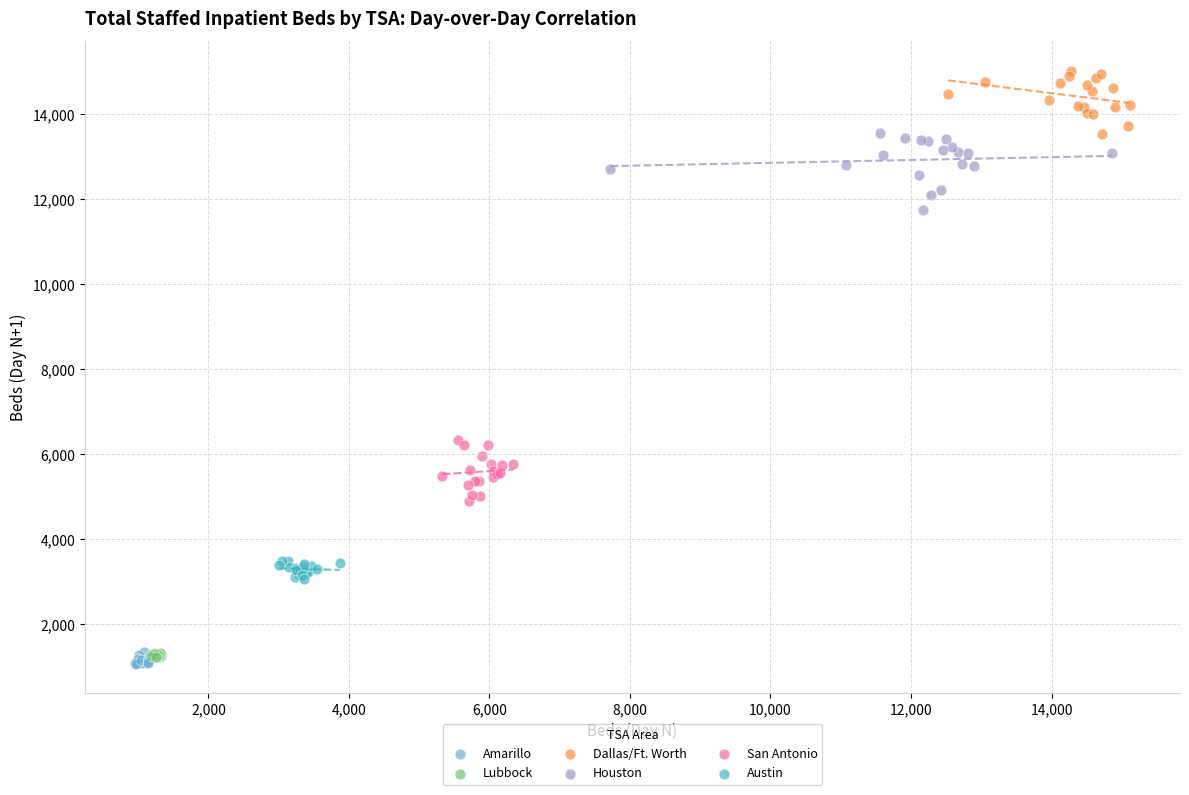

What are all the series names shown in the legend?

Amarillo, Lubbock, Dallas/Ft. Worth, Houston, San Antonio, Austin